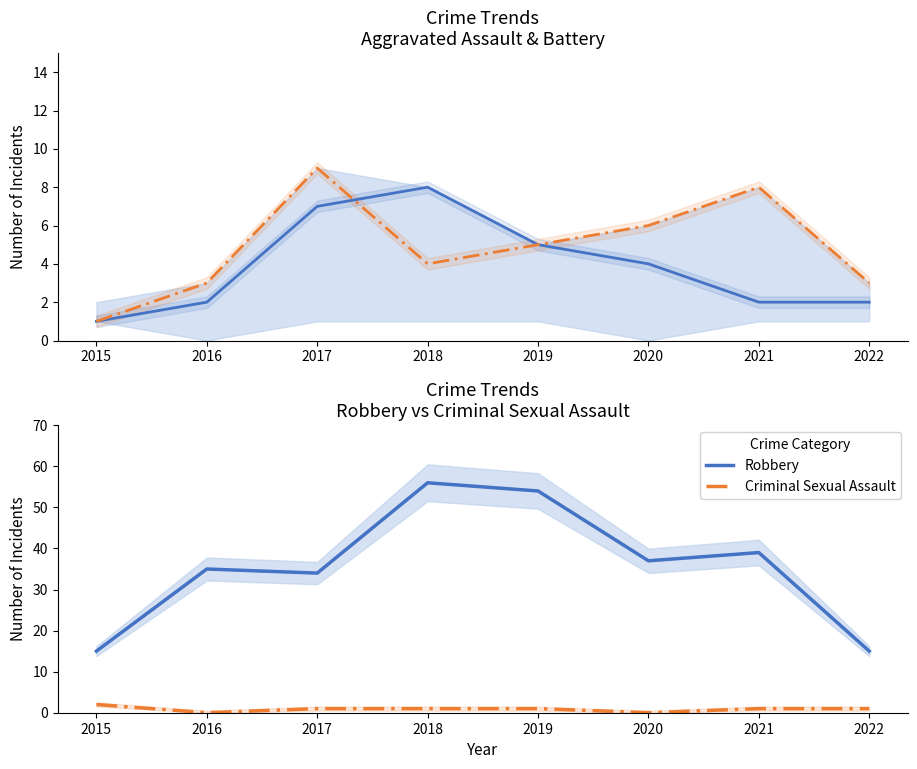

At which category does Aggravated Assault reach its first local peak?

2018